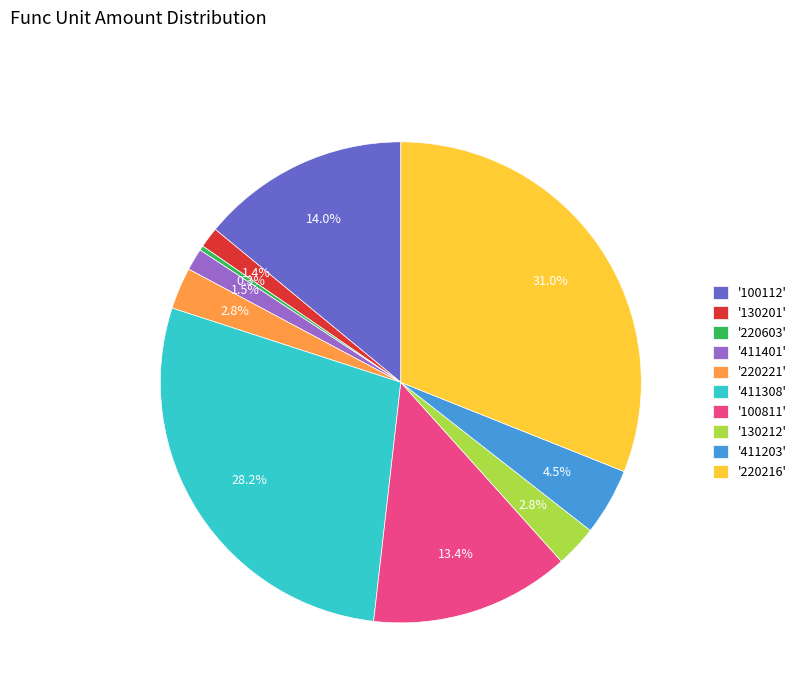

Which has a higher value, '220216' or '411308'?

'220216'